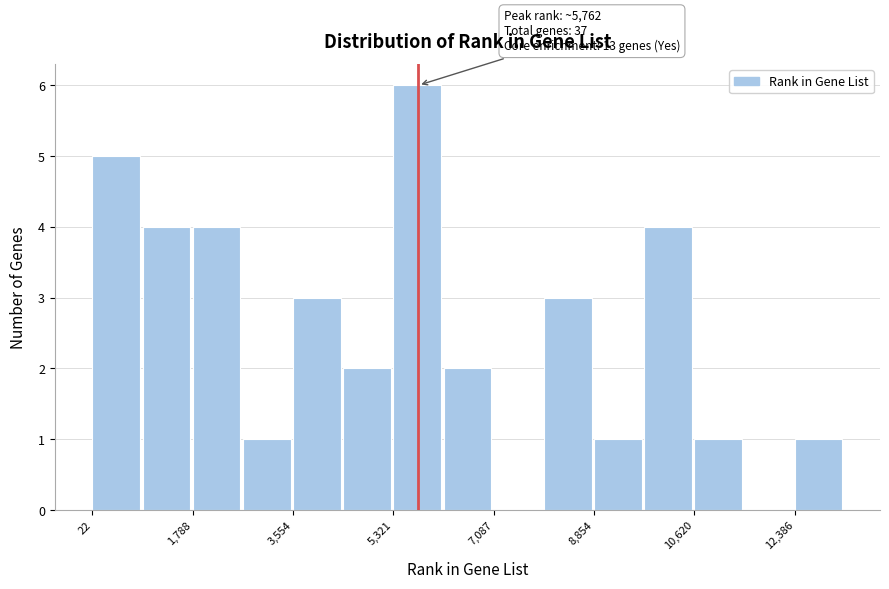

Which range on the x-axis has the tallest bar?

5400 to 6200